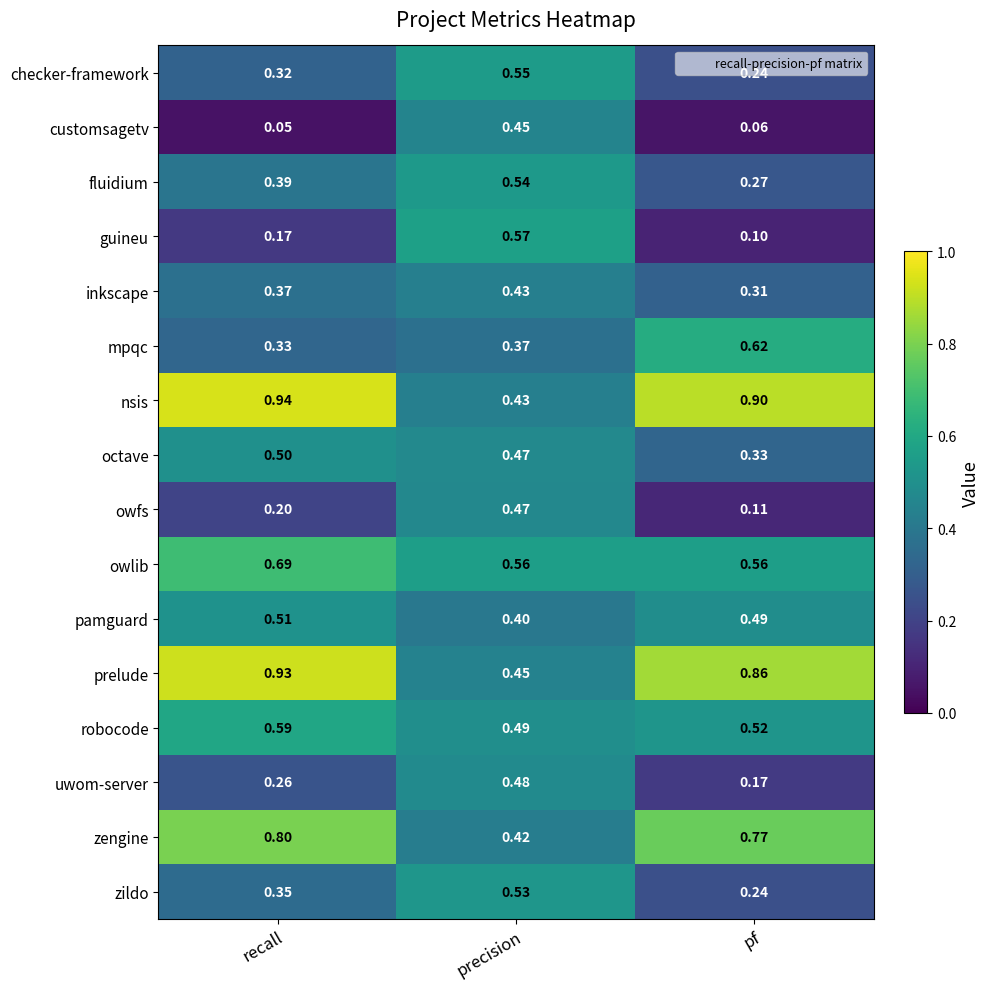

Which series has the largest total across all categories?

nsis